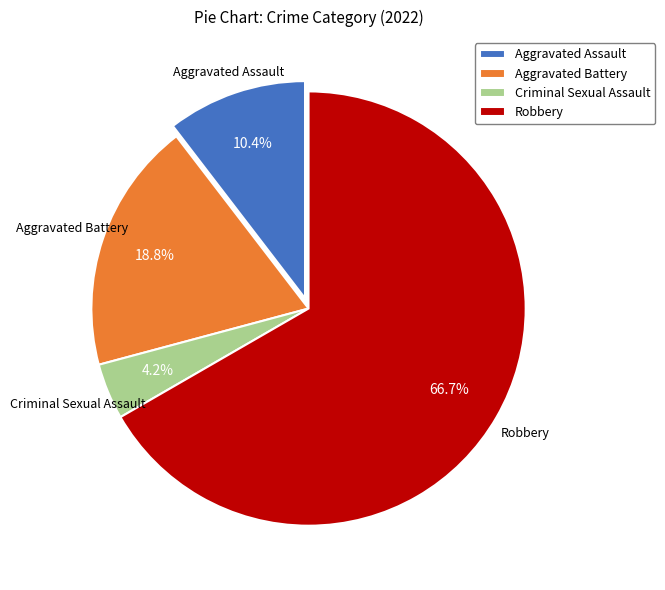

Which slice is the smallest?

Criminal Sexual Assault